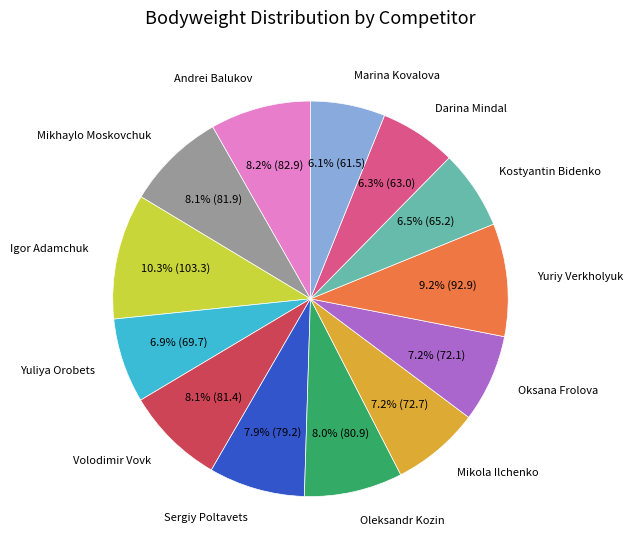

Is there any slice that represents more than half of the pie?

No